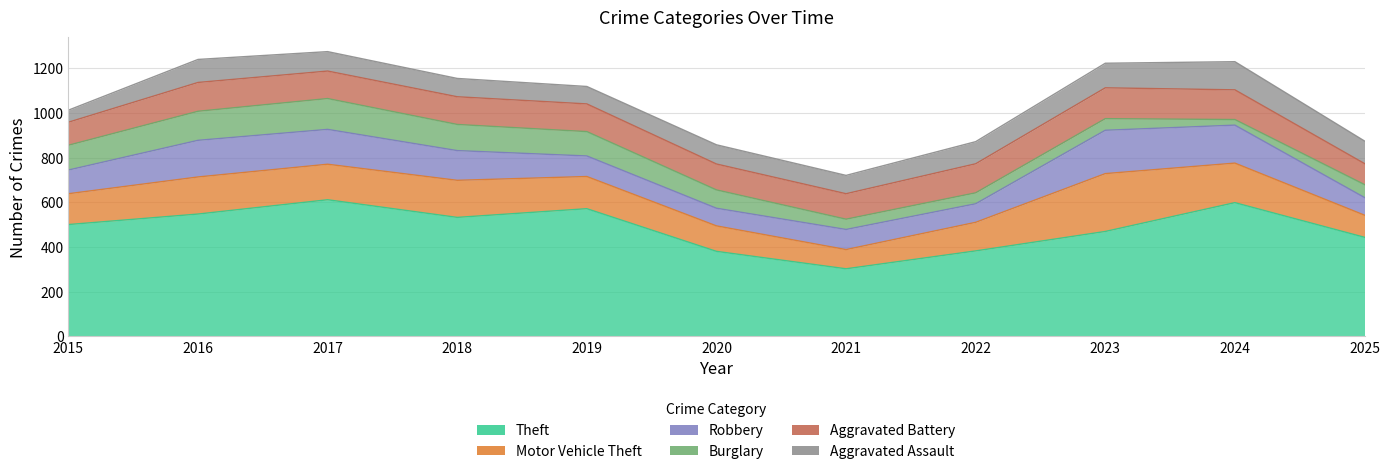

Which has a higher value, 2016 or 2022?

2016